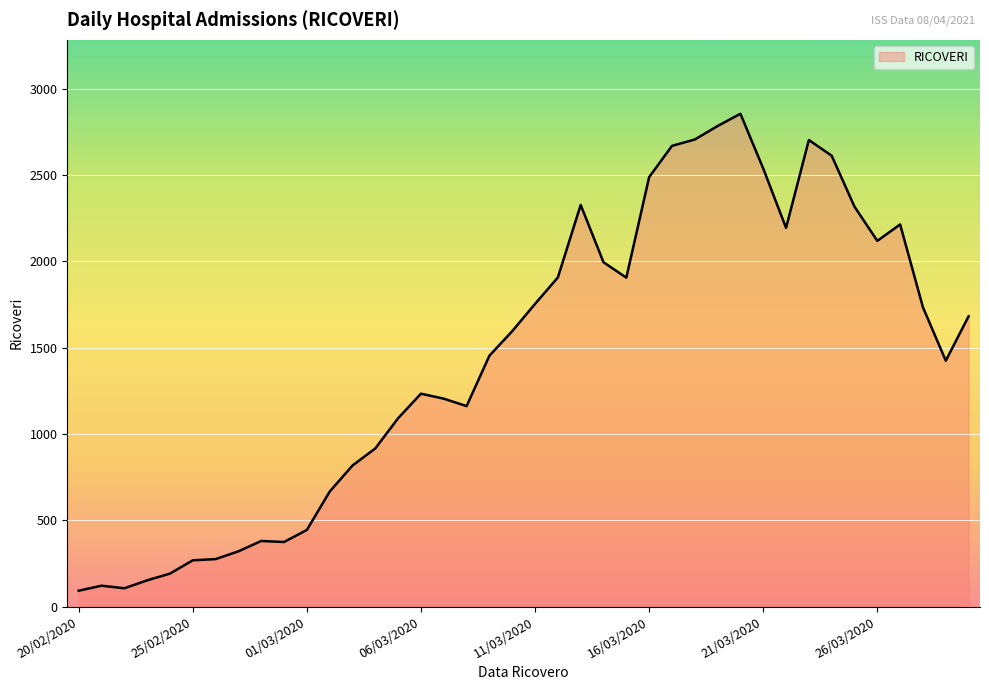

What is the minimum value shown in the chart?

92